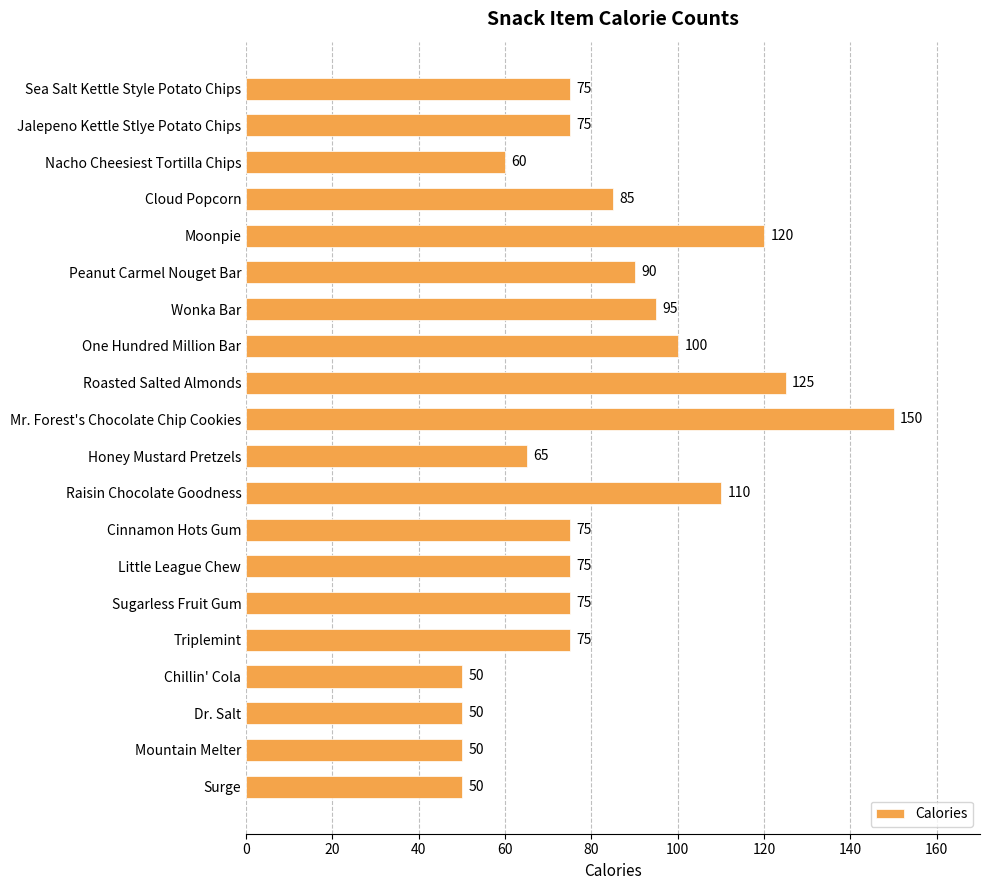

What is the minimum value shown in the chart?

50